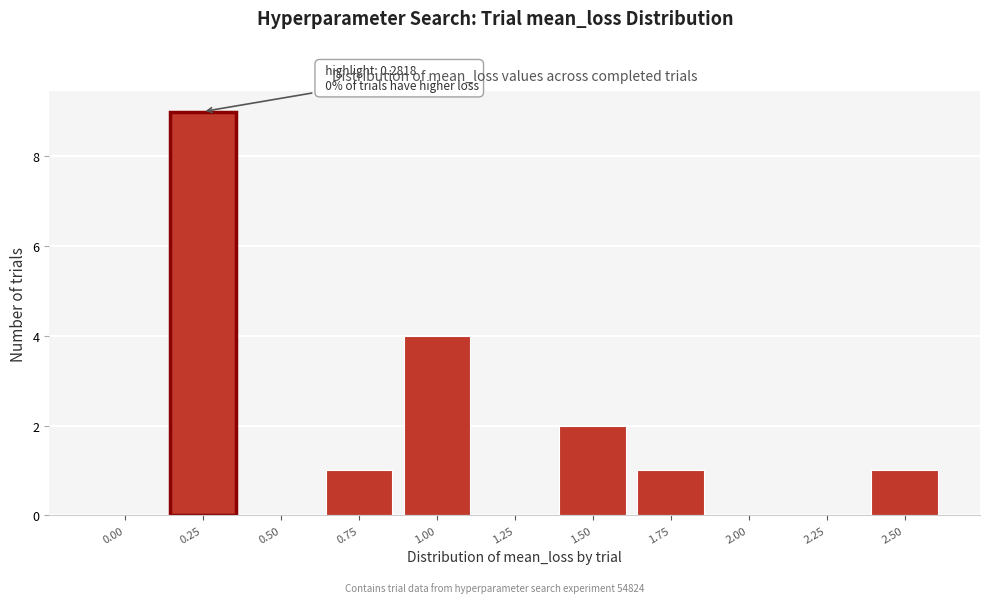

Reading left to right, what are all the values shown in this chart?

0.00=0	0.25=9	0.50=0	0.75=1	1.00=4	1.25=0	1.50=2	1.75=1	2.00=0	2.25=0	2.50=1